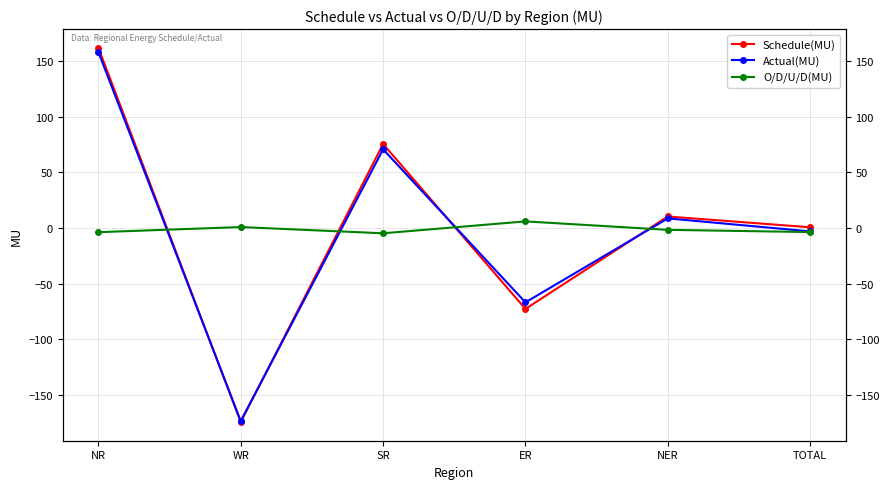

What is the difference between the Schedule(MU) values at SR and WR?

250.0